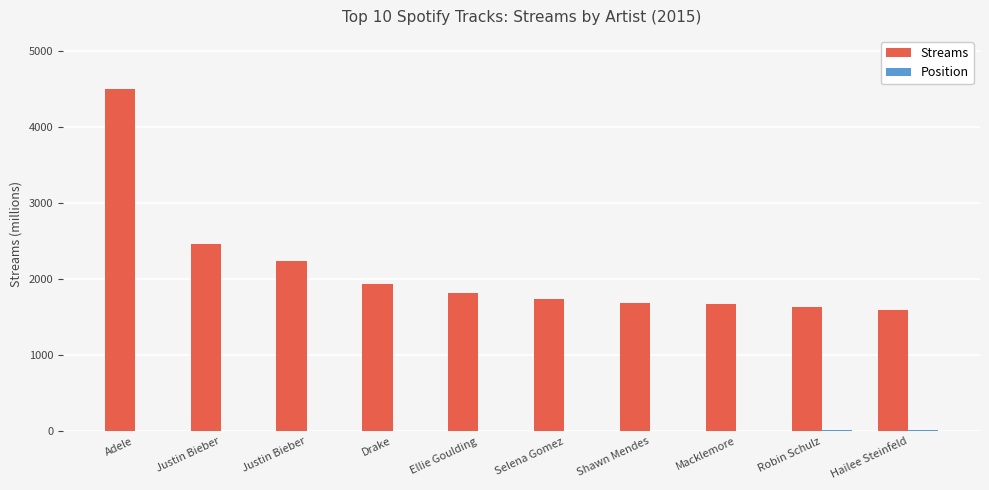

At how many categories does at least one series exceed 1782?

5